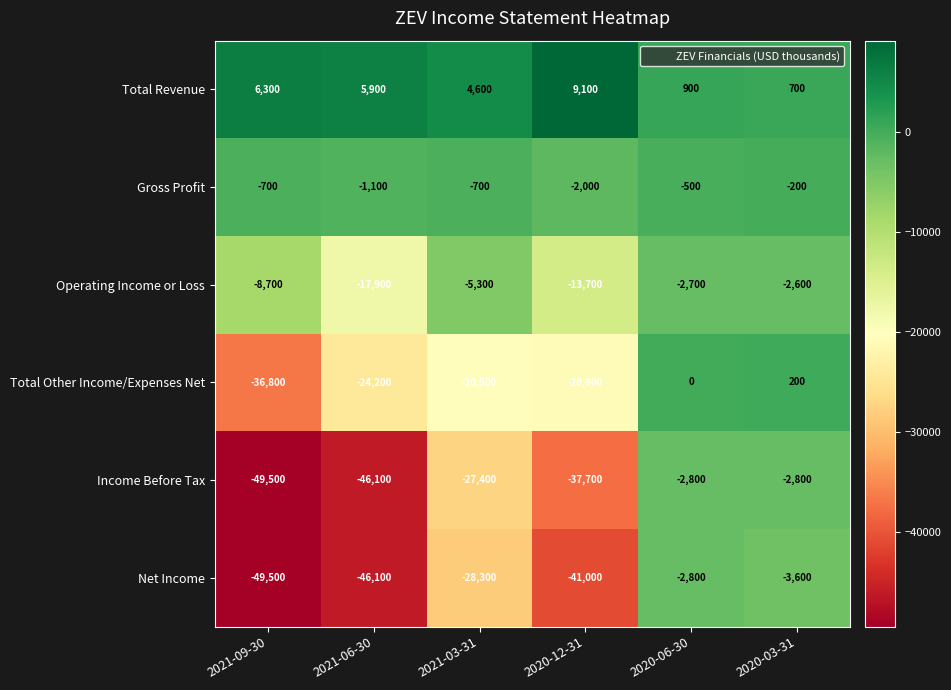

Which series has the widest spread of values?

Income Before Tax